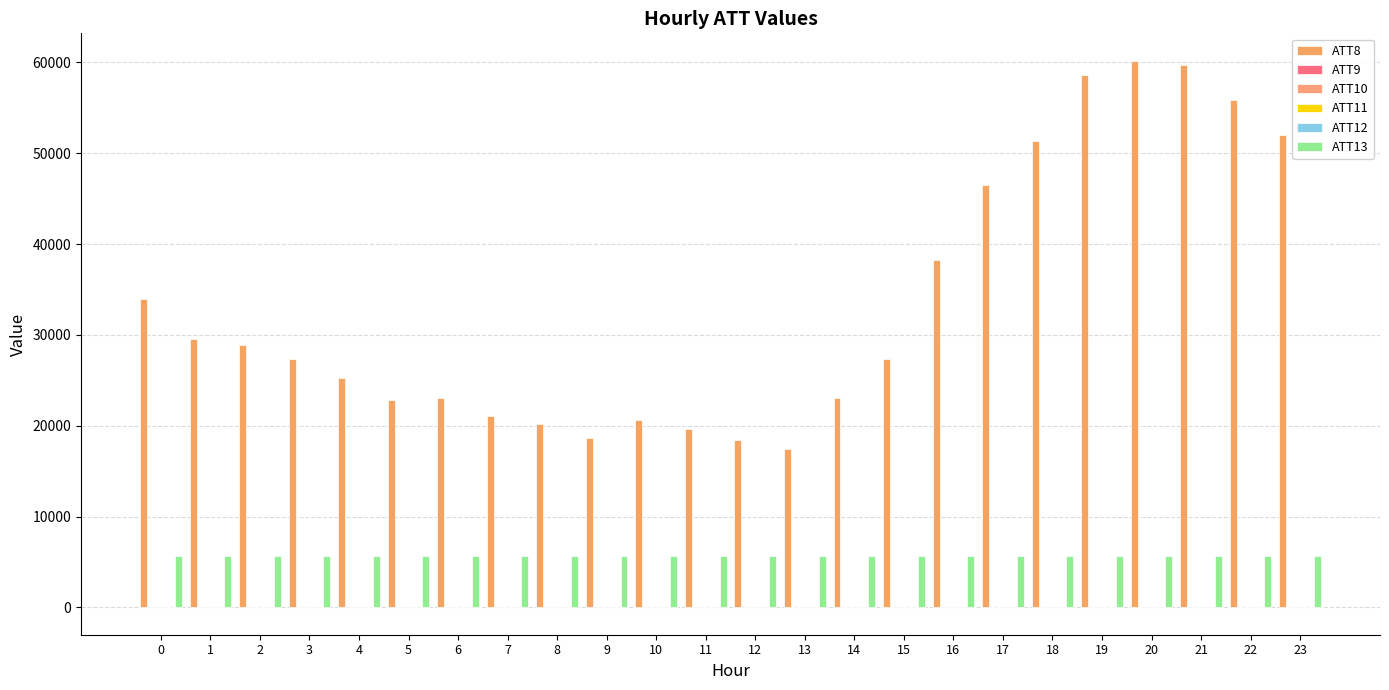

Between 20 and 21, which series saw the biggest shift?

ATT8